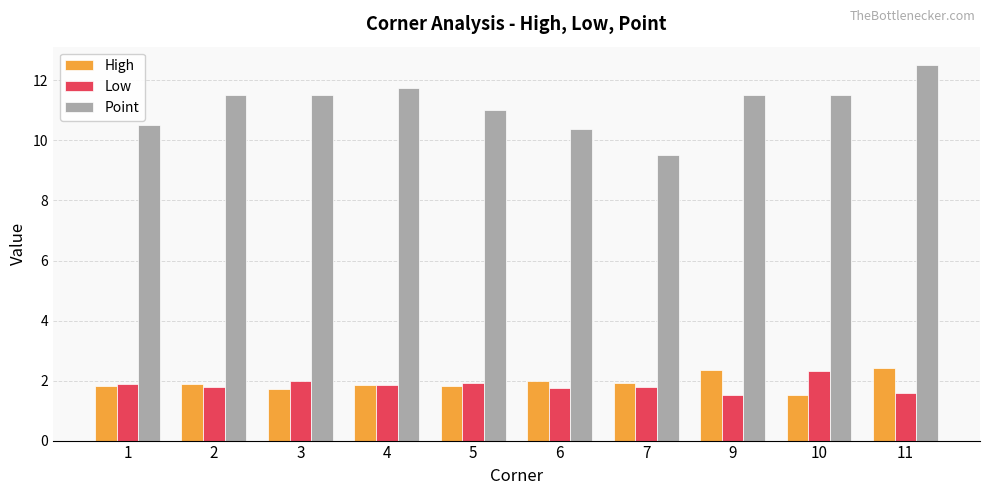

Count the number of data series in this chart.

3